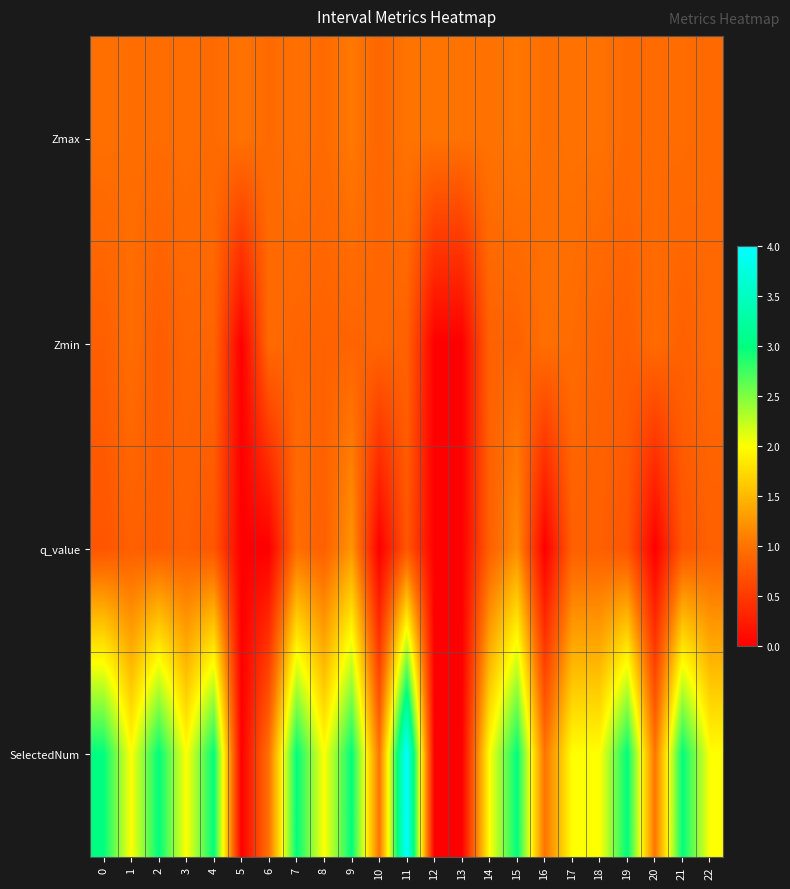

List the series in order of their peak value, highest first.

SelectedNum, q_value, Zmax, Zmin